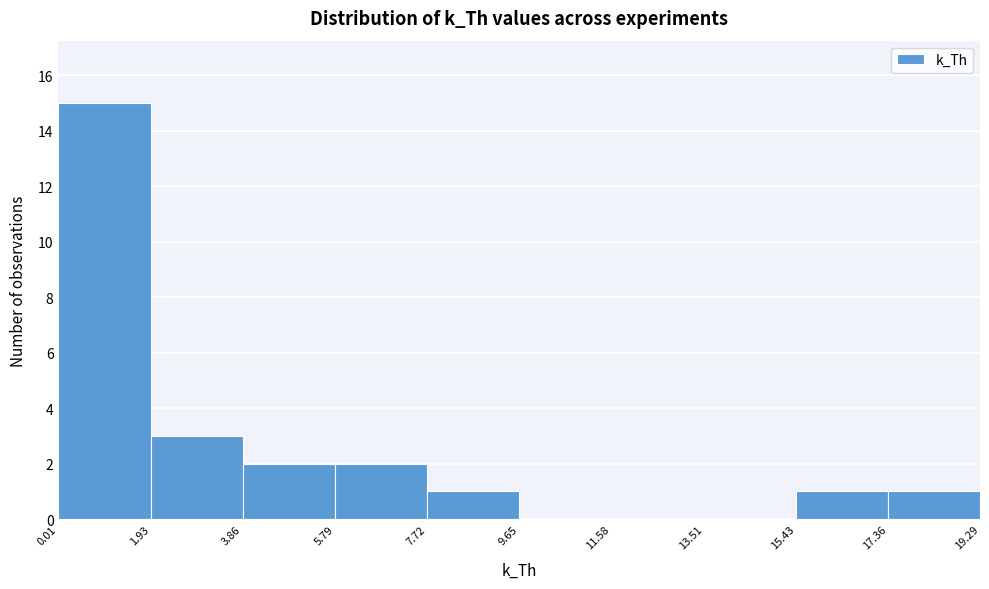

Reading left to right, transcribe this chart: for each bar, give the range it covers on the x-axis and its height. The values are not printed on the chart, so give them approximately, as read against the axis.

0.01 to 1.93: 15
1.93 to 3.86: 3
3.86 to 5.79: 2
5.79 to 7.72: 2
7.72 to 9.65: 1
9.65 to 11.58: 0
11.58 to 13.51: 0
13.51 to 15.43: 0
15.43 to 17.36: 1
17.36 to 19.29: 1